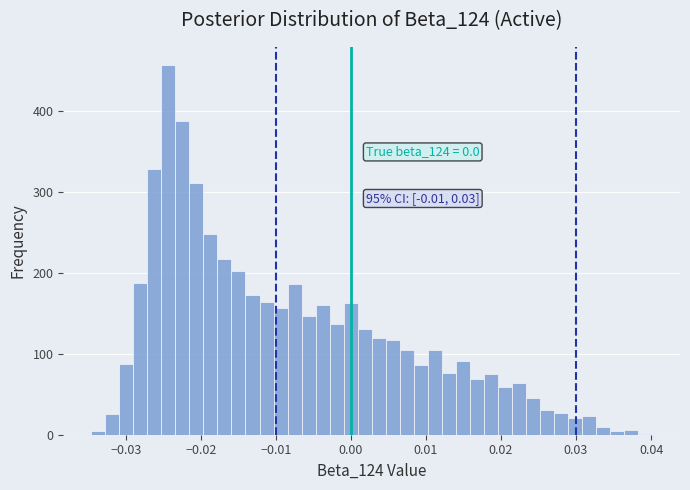

Around what value on the x-axis is the tallest bar? Give the approximate position of its centre, as read against the axis.

-0.024